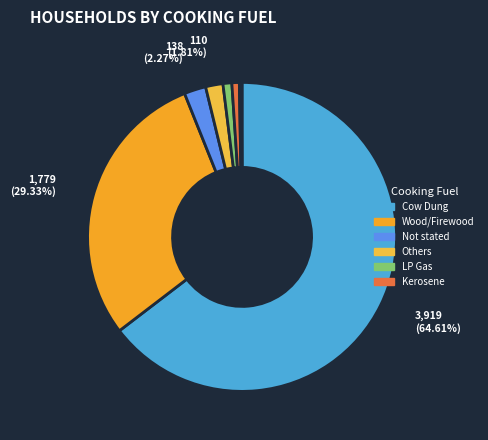

How many segments does this pie chart have?

8